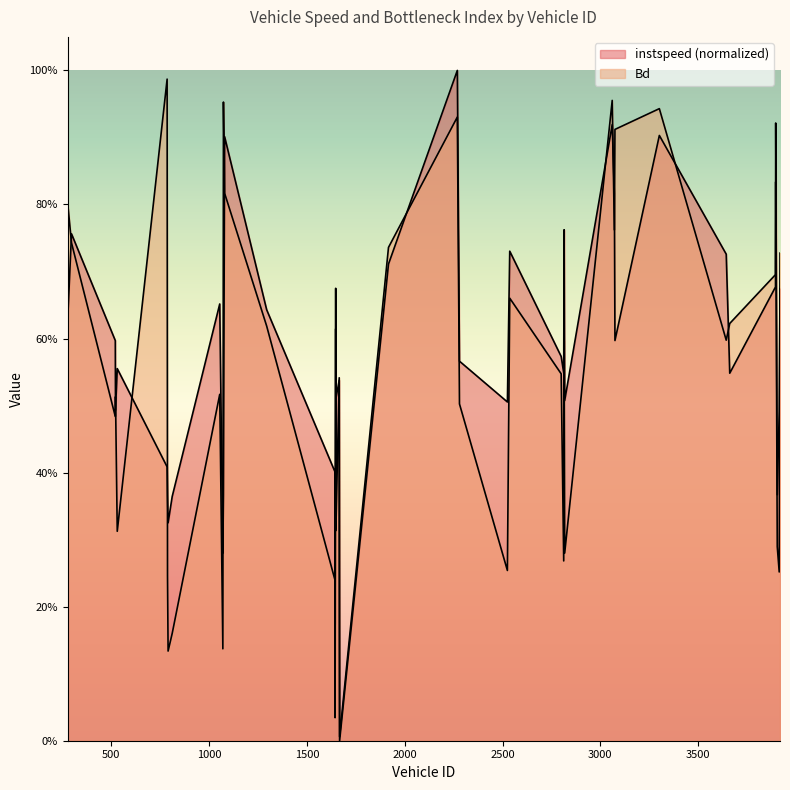

Between 277.0 and 2815.0, which series saw the biggest shift?

Bd